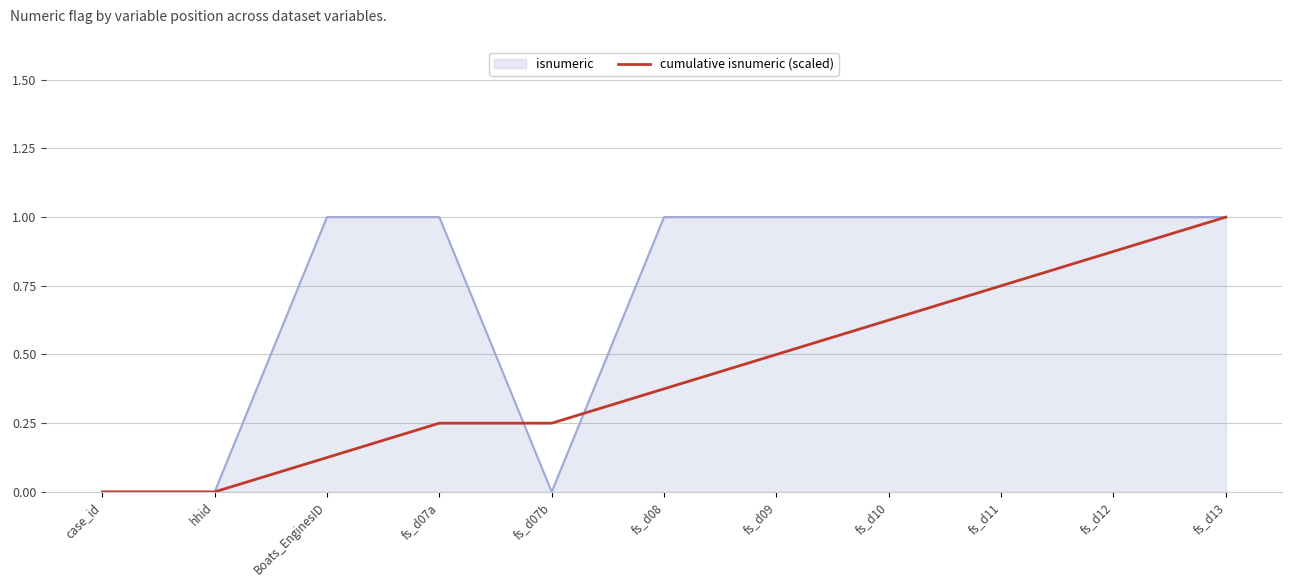

Is it true that cumulative isnumeric (scaled) equals 0.4 at hhid?

False